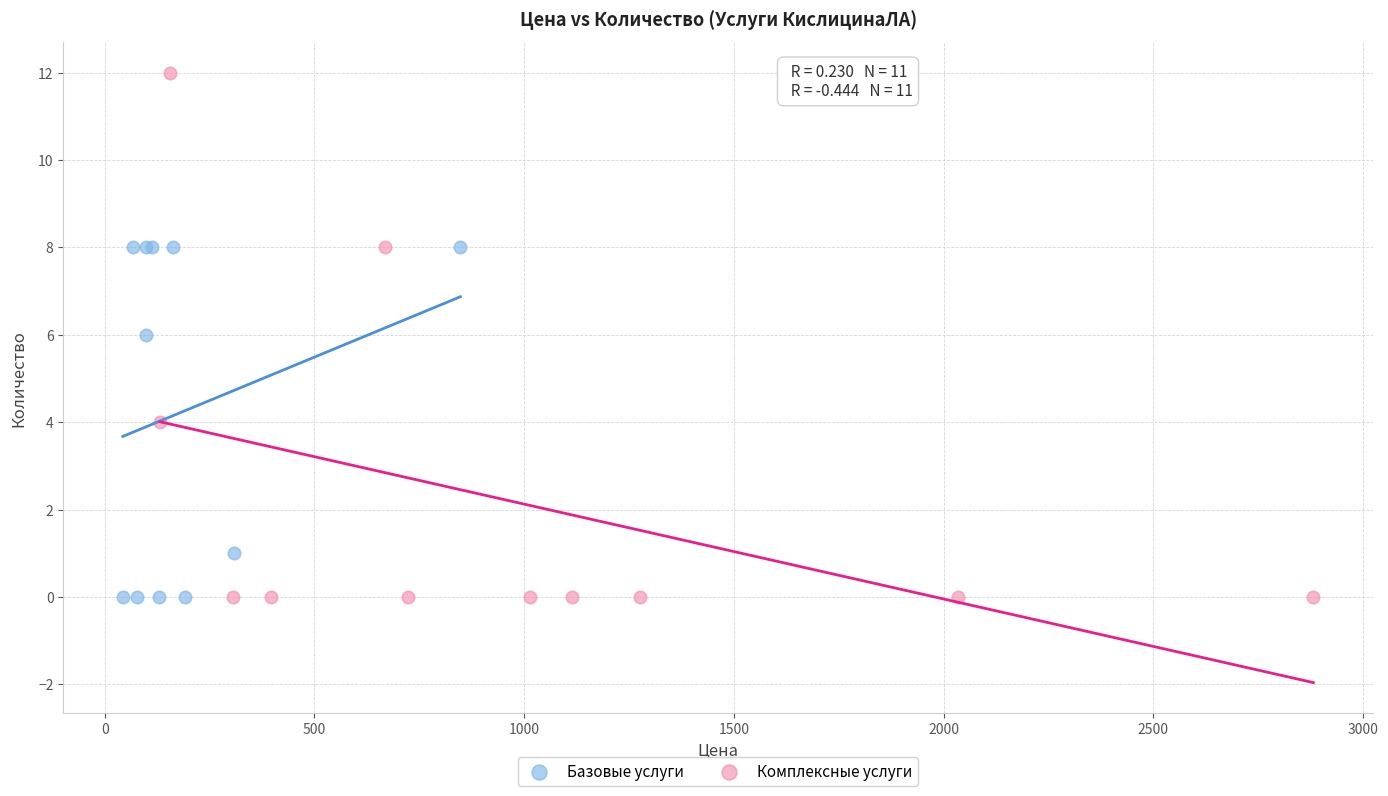

Which series reaches the maximum Y coordinate?

Комплексные услуги